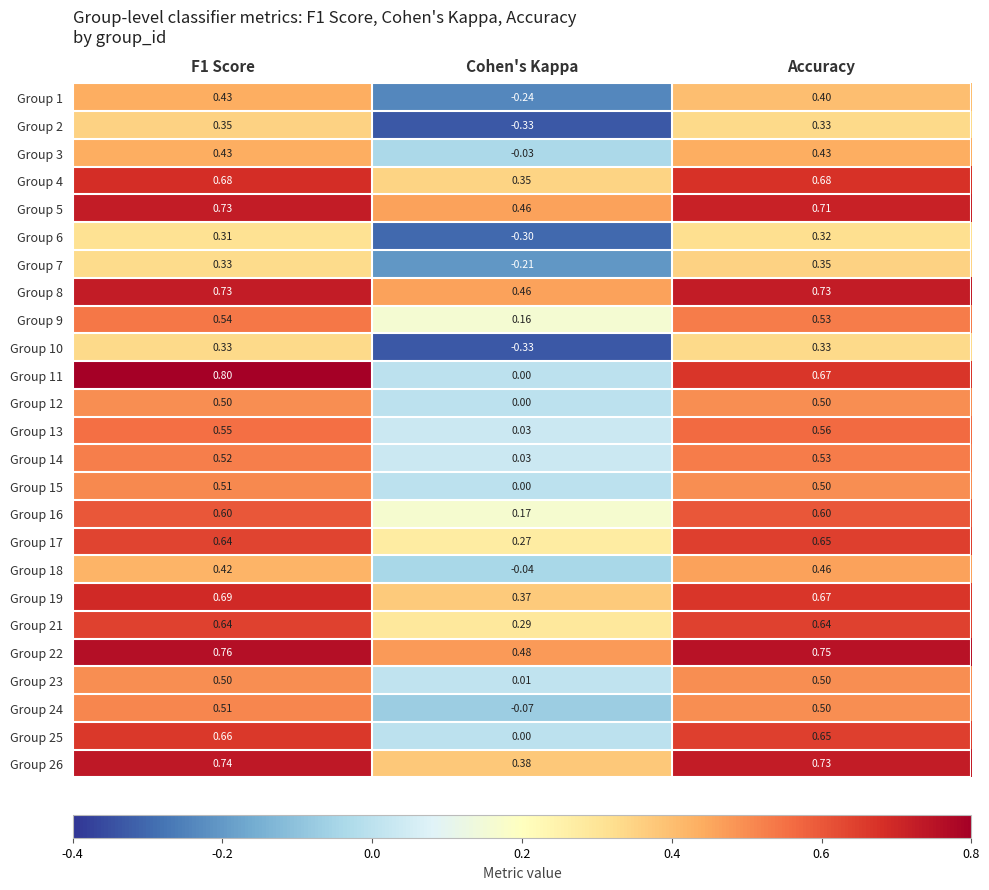

How many values in Group 2 are above zero?

2